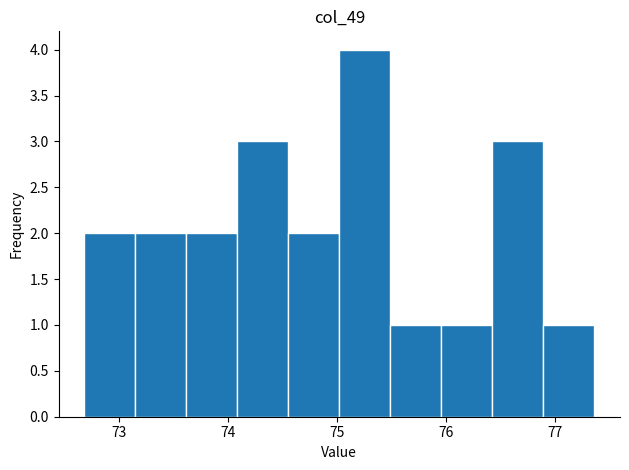

Reading left to right, list every bar in this chart as the range it spans on the x-axis followed by its height. Neither the bar edges nor the heights are printed on the chart, so give them approximately, as read against the axes.

72.7 to 73.1: 2
73.1 to 73.6: 2
73.6 to 74.1: 2
74.1 to 74.6: 3
74.6 to 75.0: 2
75.0 to 75.5: 4
75.5 to 76.0: 1
76.0 to 76.4: 1
76.4 to 76.9: 3
76.9 to 77.4: 1